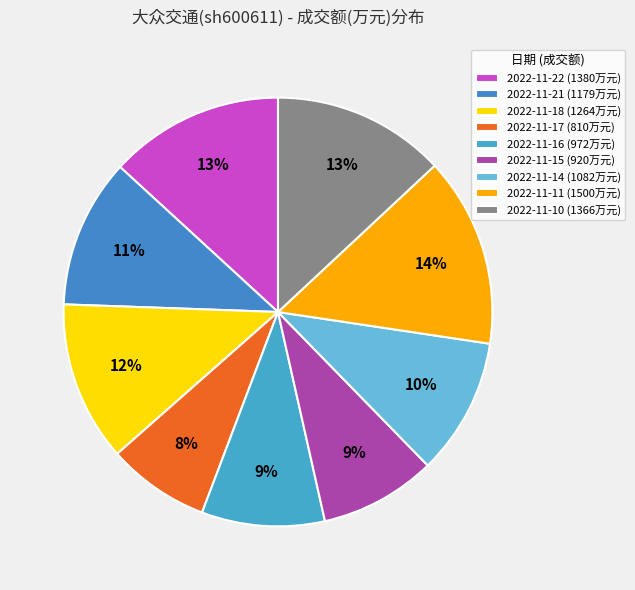

Which slice is the largest?

2022-11-11